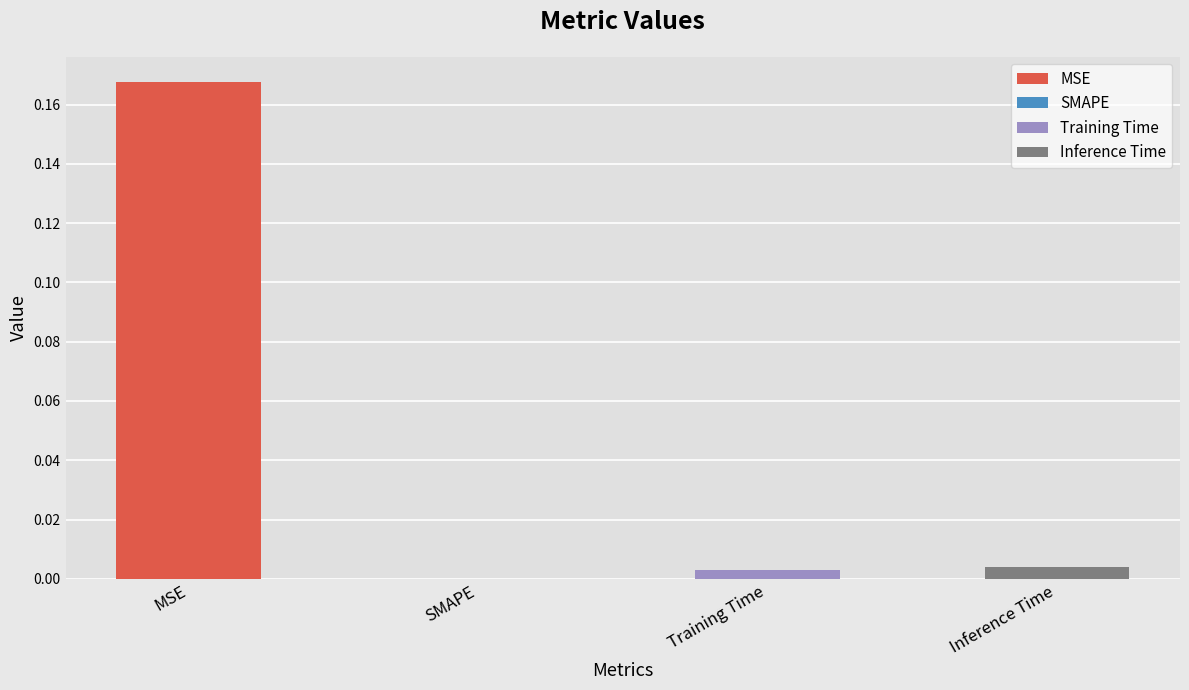

Reading left to right, extract all data points from this chart.

MSE=0.2	SMAPE=0.0	Training Time=0.0	Inference Time=0.0